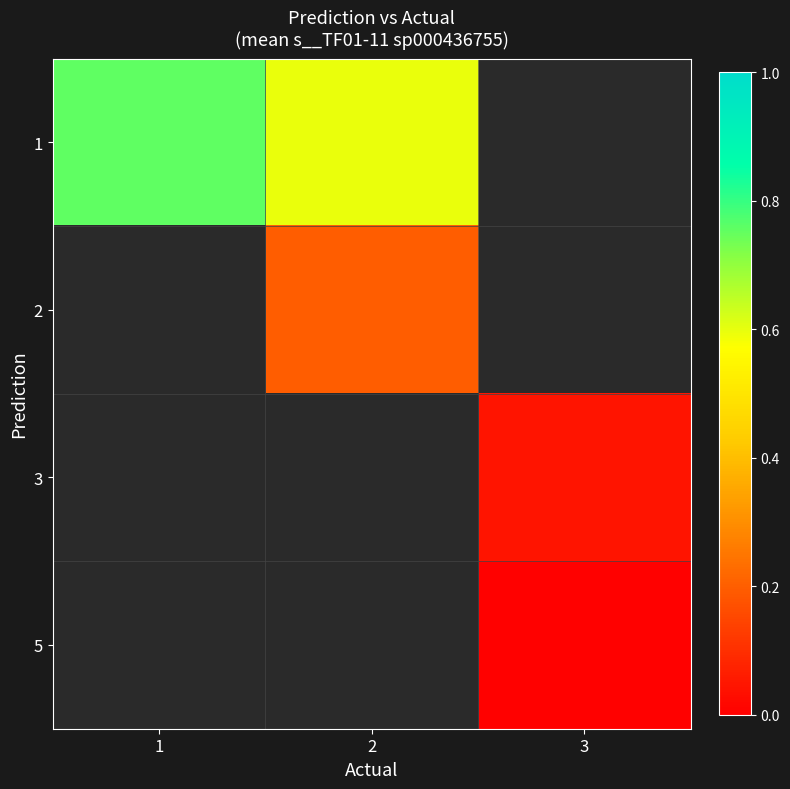

What is the maximum value shown in the chart?

0.8